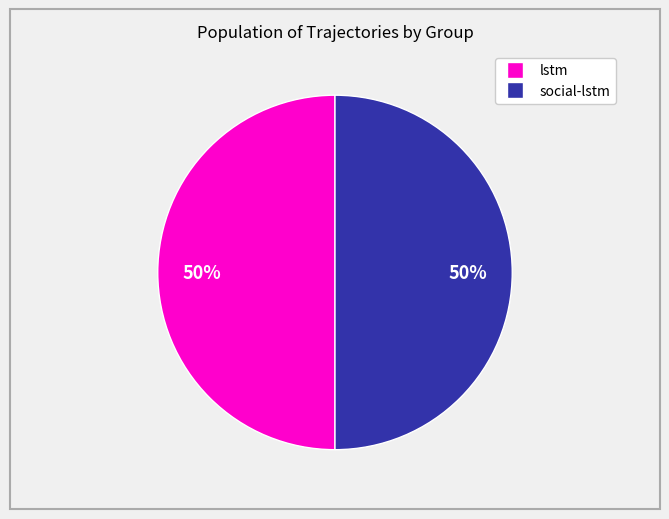

To the nearest percent, what is the average slice percentage?

50%